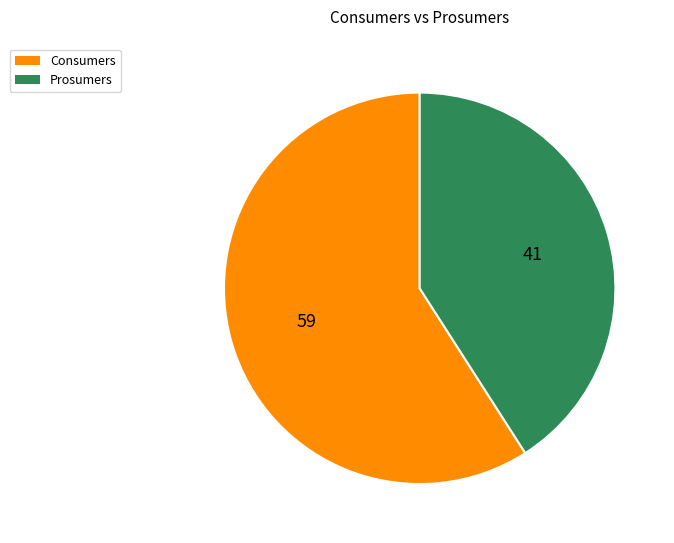

Approximately how many times larger is the value at Prosumers compared to Consumers?

0.7